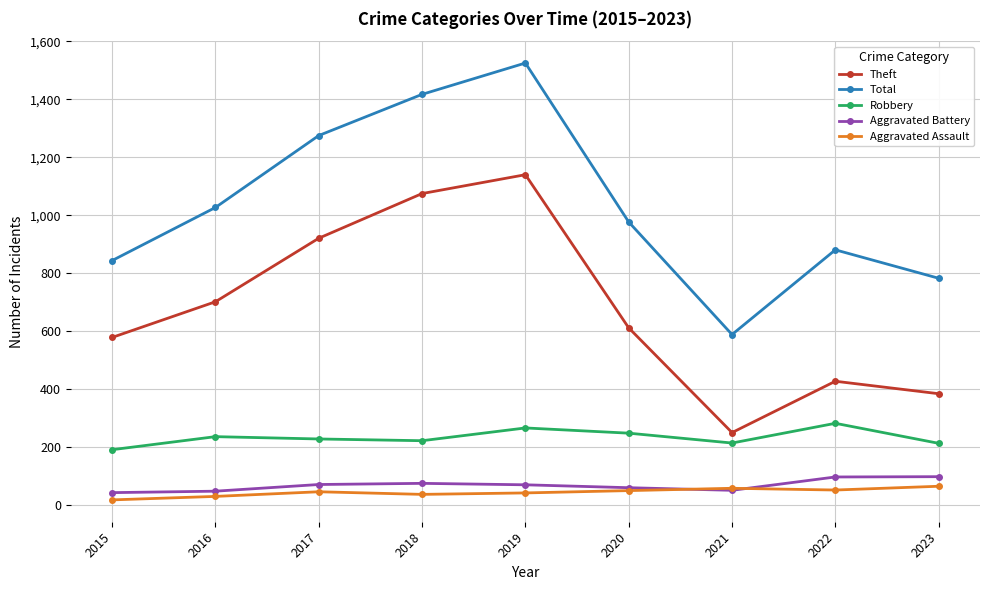

What is the difference between the Total values at 2015 and 2016?

183